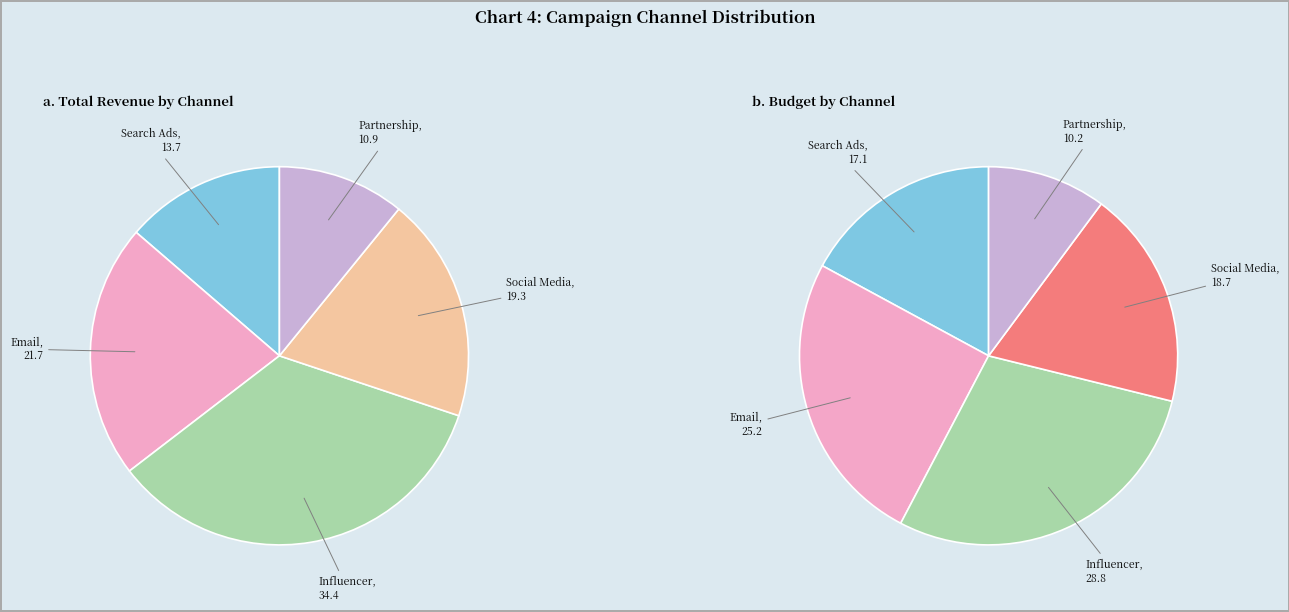

How many slices are in this pie chart?

5